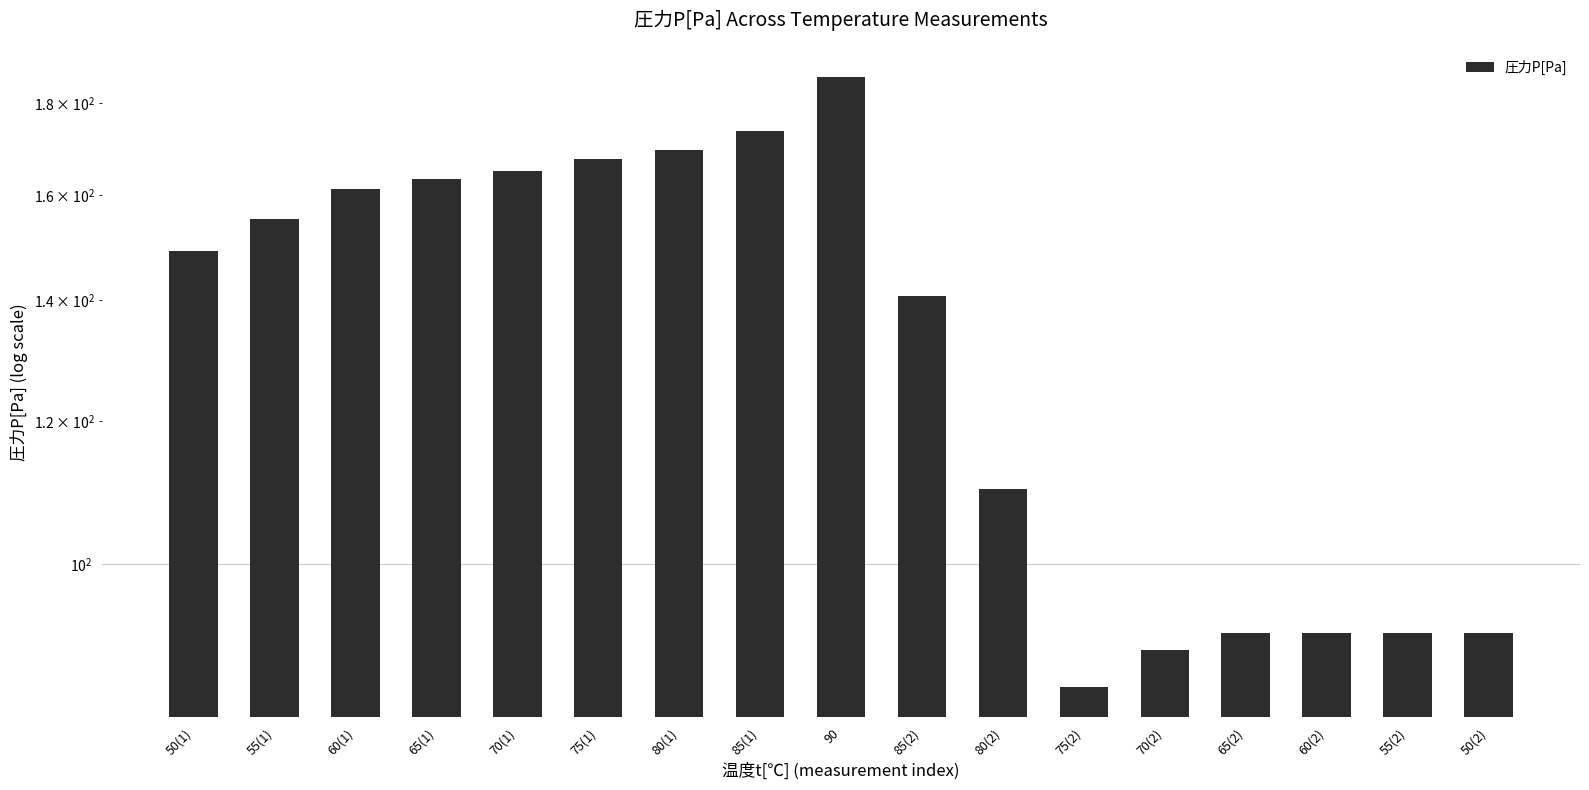

Which label corresponds to the smallest value in the chart?

75(2)